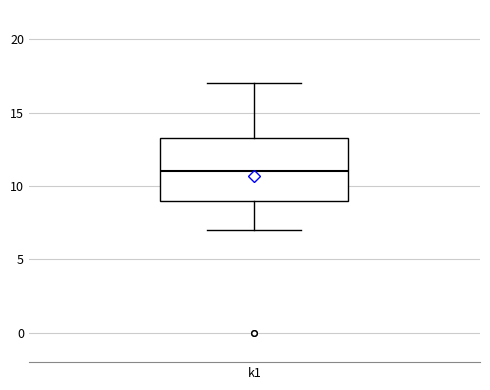

Transcribe this box plot: give where the median line is, the range the box spans, and where the two whiskers end, as read against the y-axis. The values are not printed on the chart, so give them approximately, as read against the axis.

median 11.0, box 9.0 to 13.5, whiskers 7.0 to 17.0